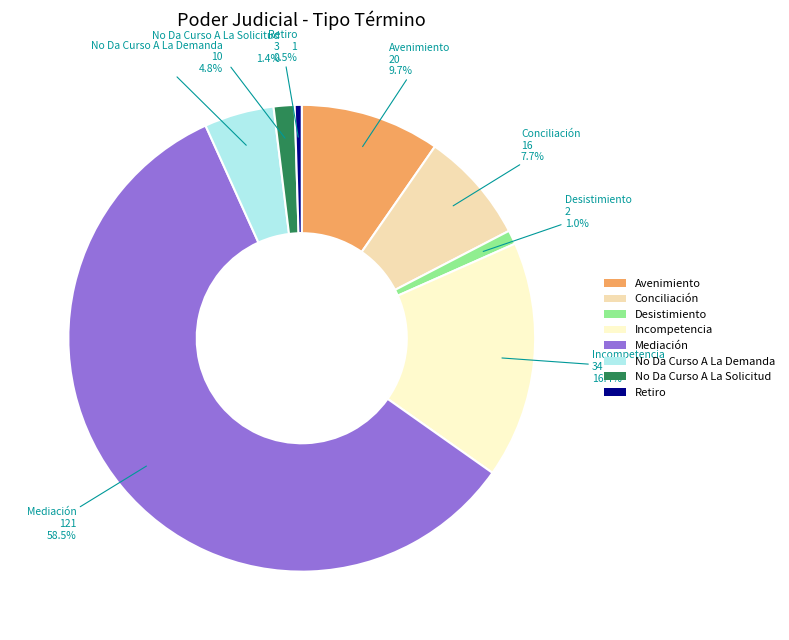

Which category accounts for the majority?

Mediación